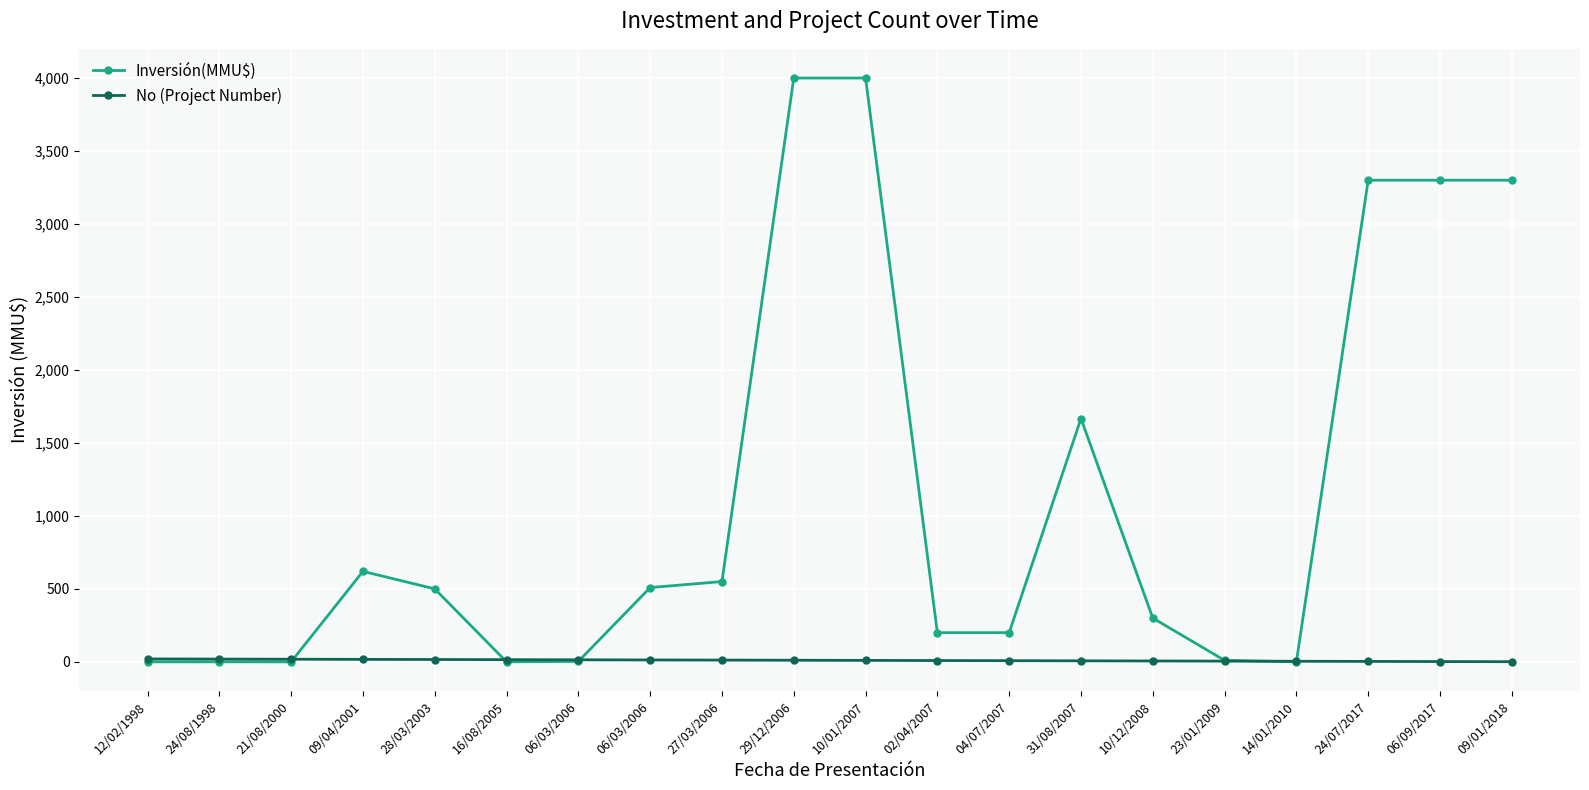

At which category is the sum across all series the highest?

29/12/2006